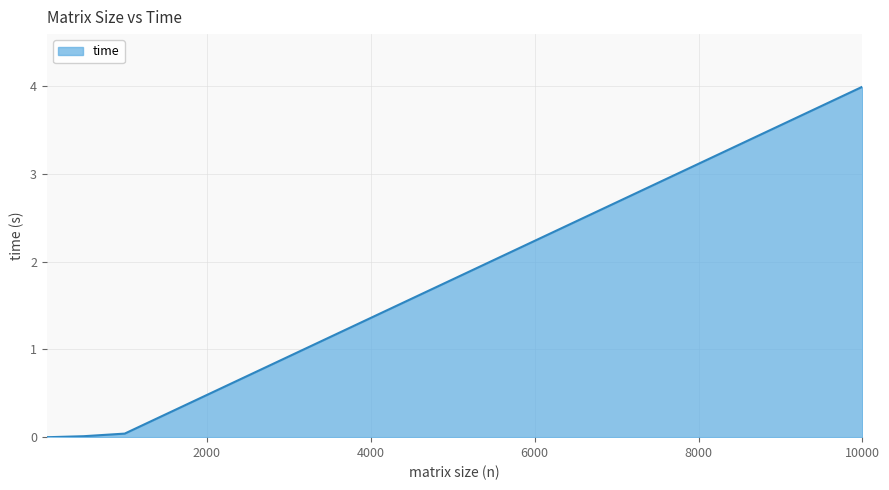

What is the greatest value displayed?

4.0